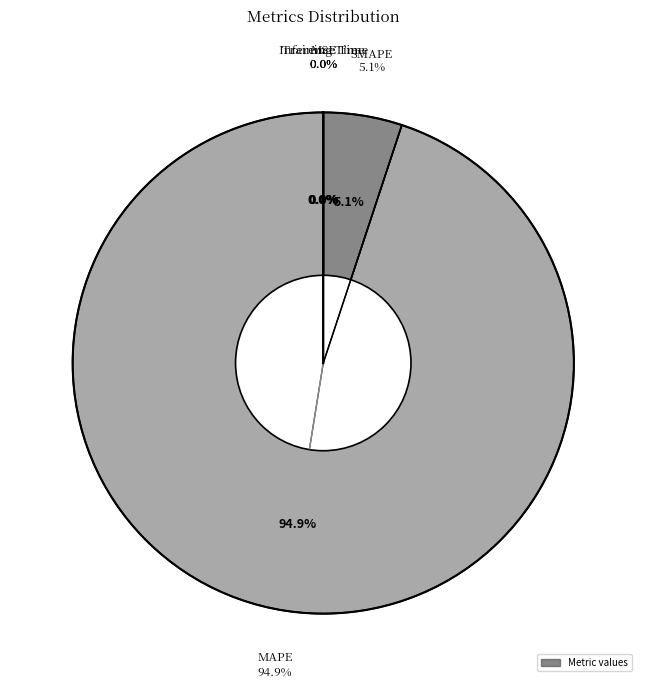

Which slice represents more than half of the pie?

MAPE